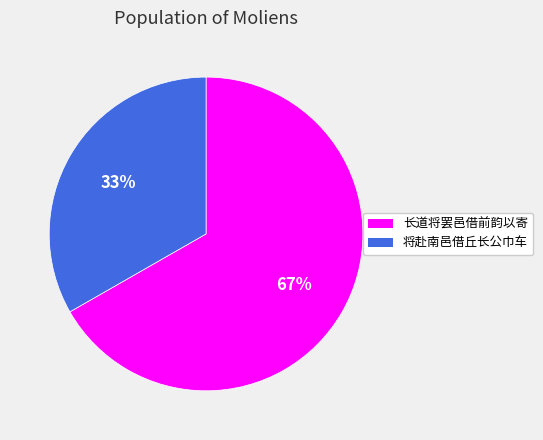

Is there a majority slice in this chart?

Yes